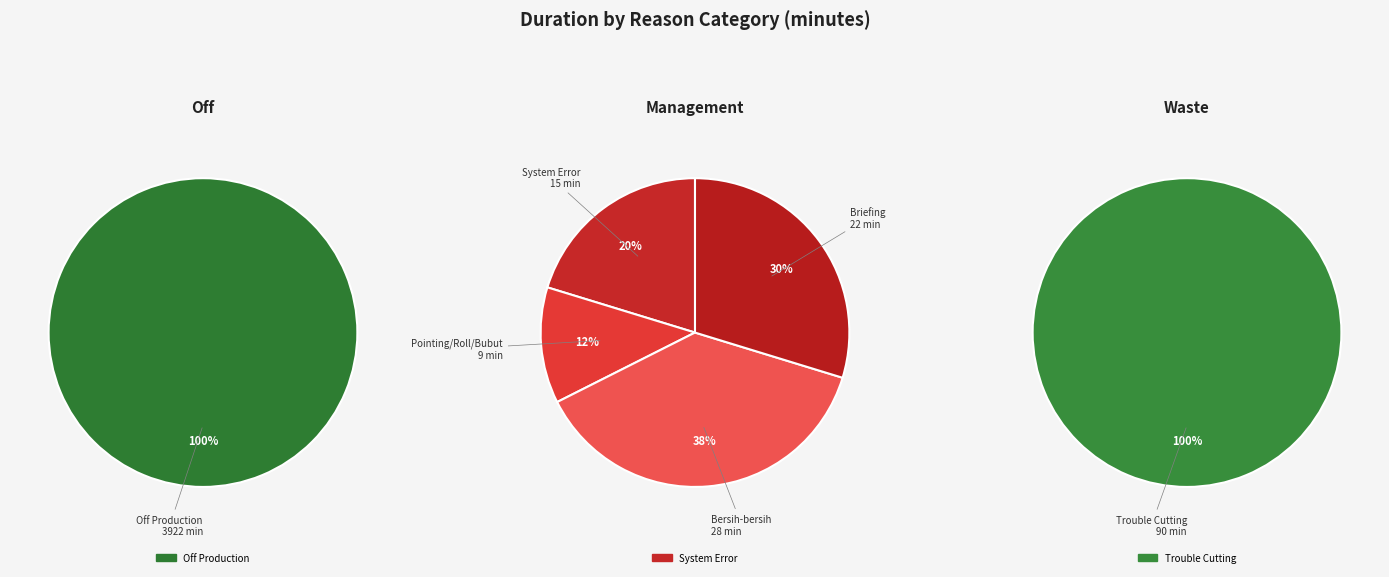

Combined, what portion of the pie is Bersih-bersih Area and Off Production?

96.7%